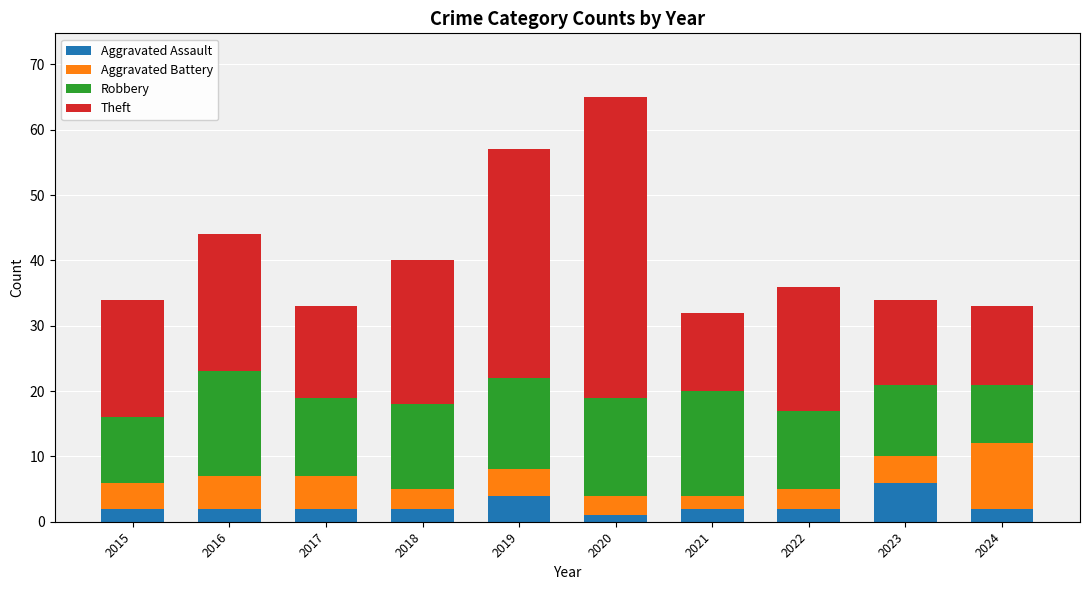

What is the highest value of the Aggravated Assault series?

6